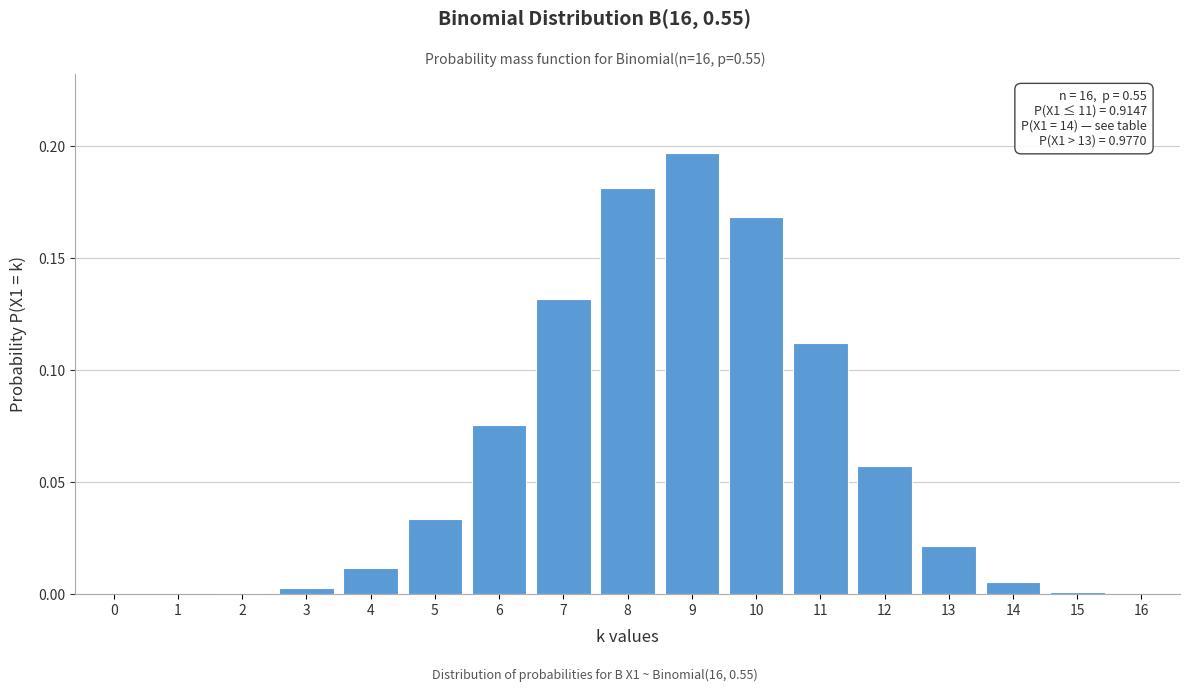

True or false: the data shows 0.1 at 10.

False